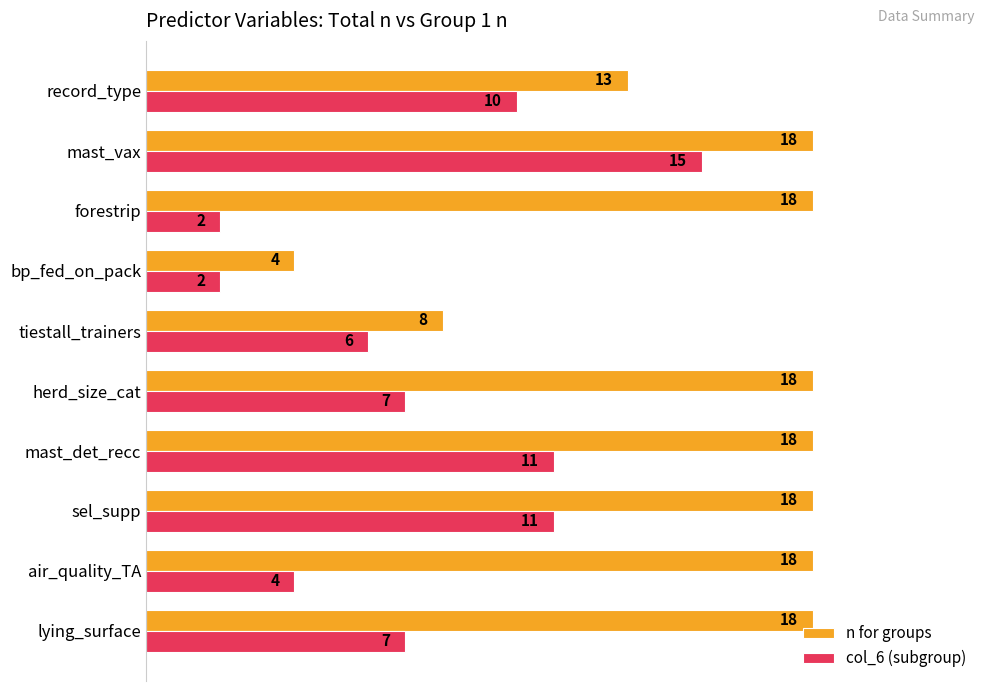

Which series has the largest total across all categories?

n for groups